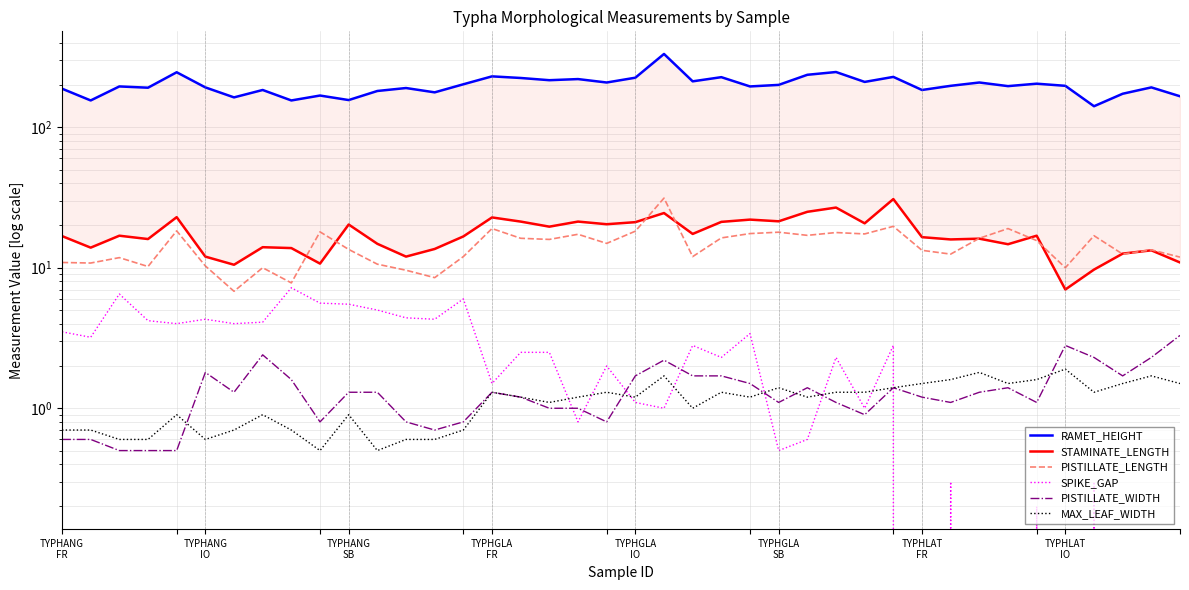

Between TYPHGLA
FR and 11, which series saw the biggest shift?

RAMET_HEIGHT